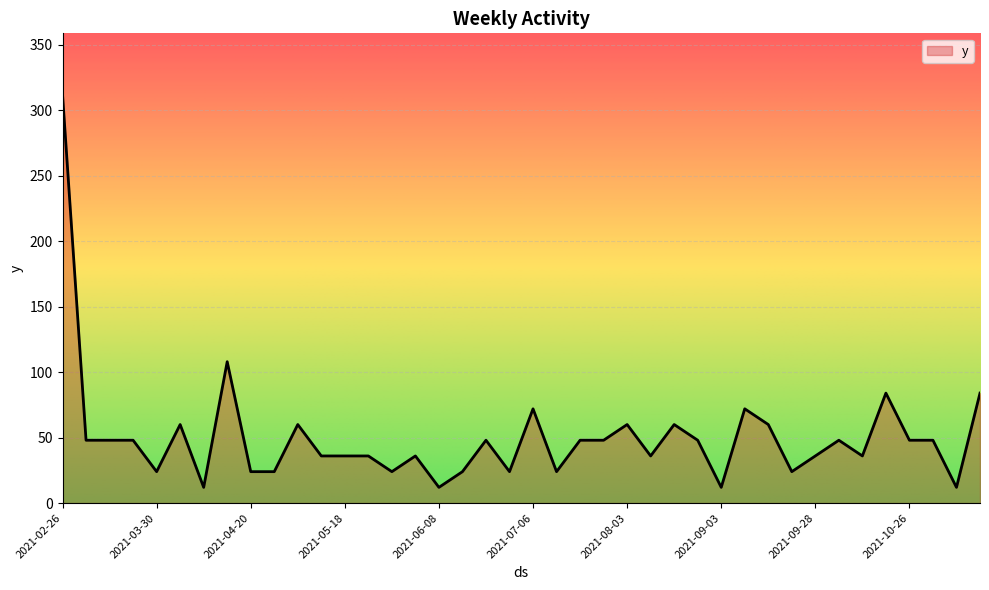

What is the smallest value displayed?

12